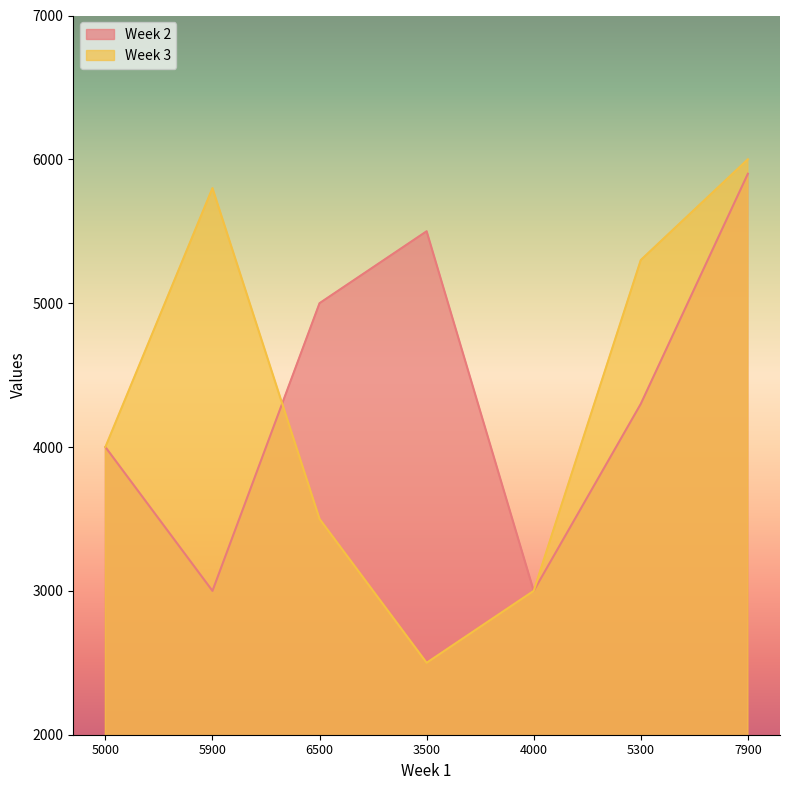

What is the difference between the highest and lowest values at 6500?

1500